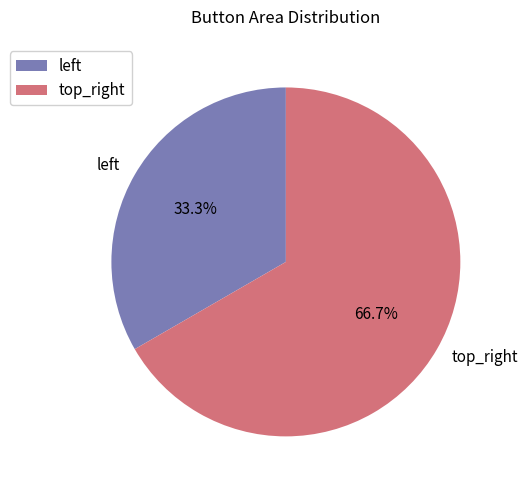

How many slices are in this pie chart?

2